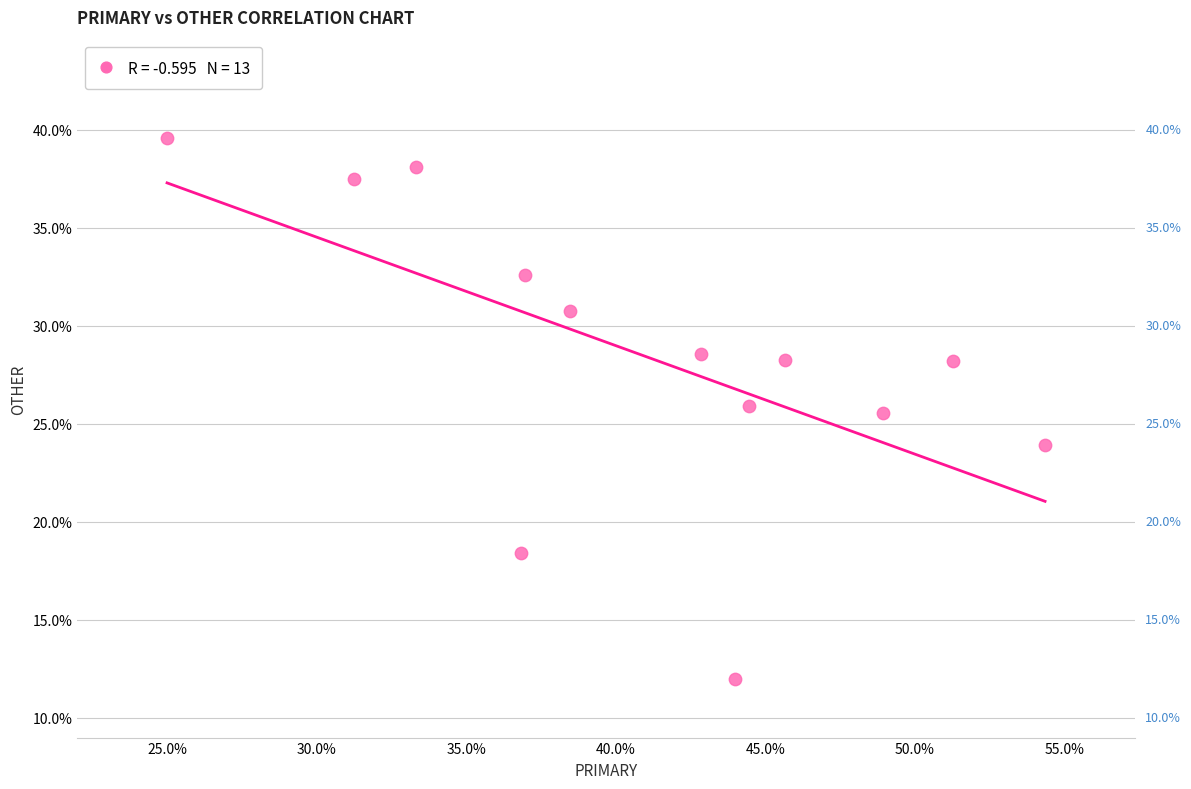

What is the range of Y values (max minus min)?

27.6